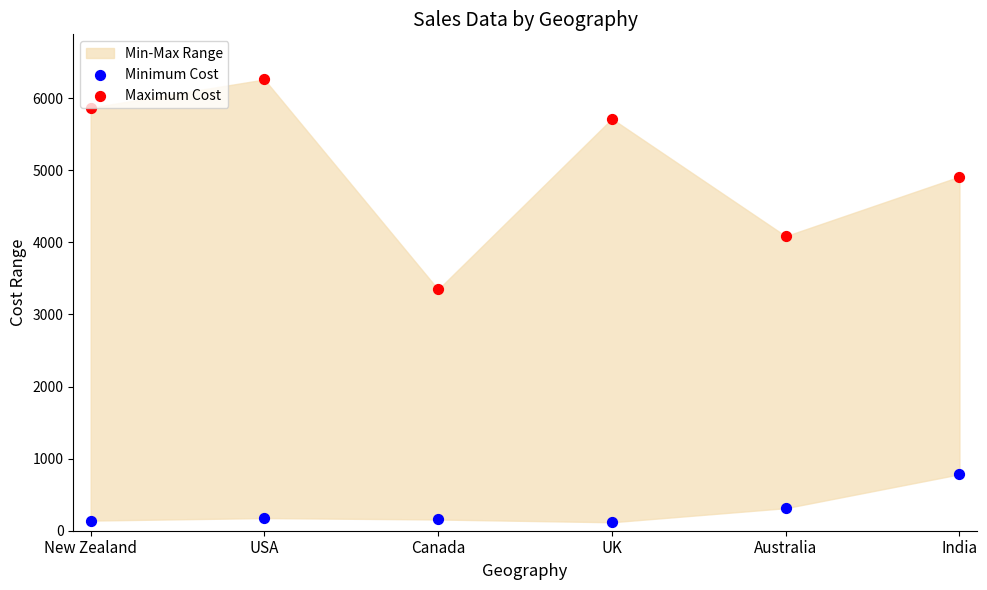

Which series reaches the maximum Y coordinate?

Maximum Cost